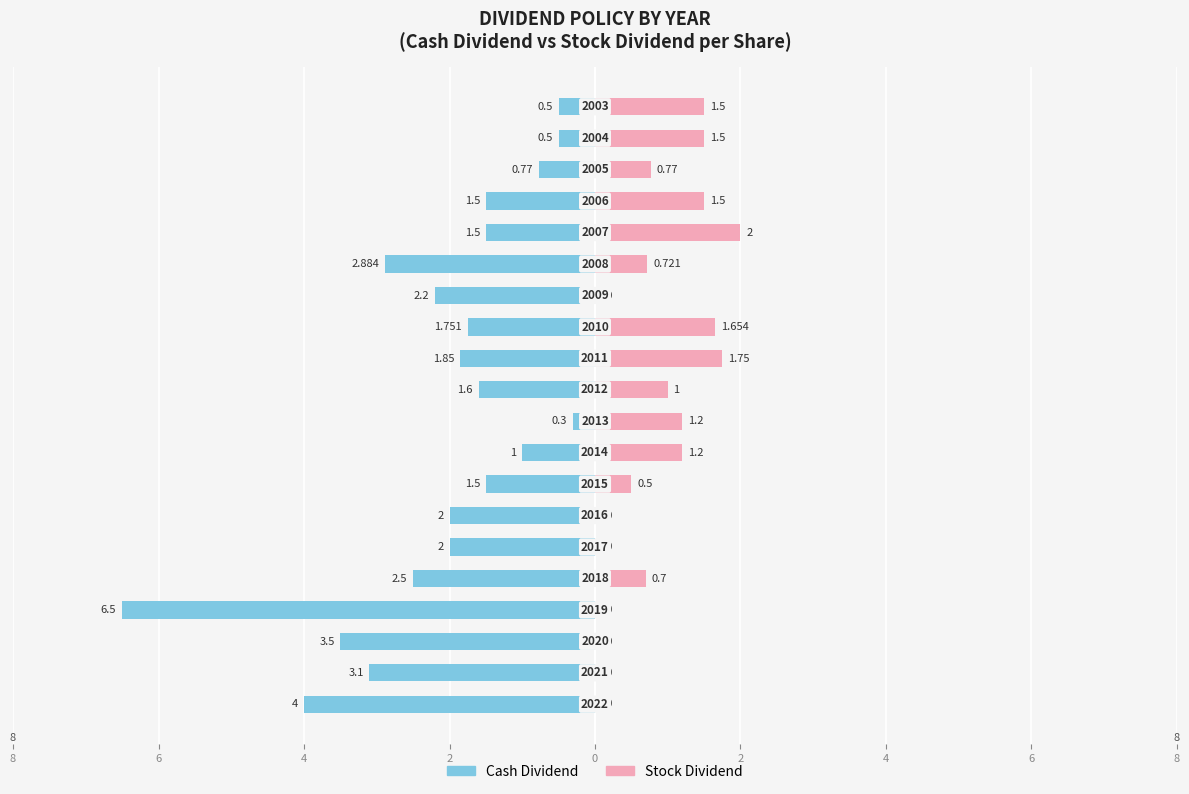

Which series has the widest spread of values?

Cash Dividend